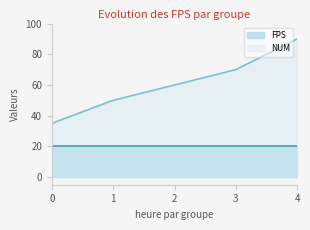

Count the number of values greater than 60.

2